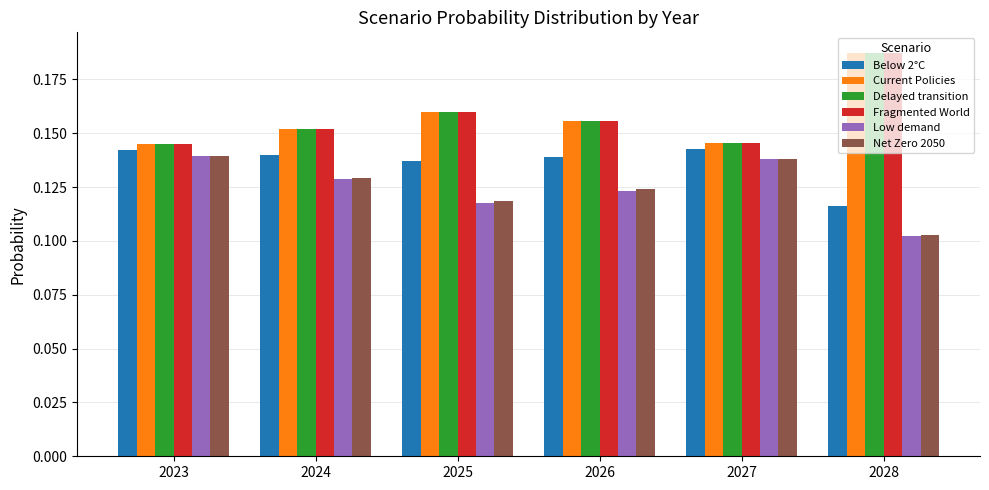

Count the Net Zero 2050 values in the range 0 to 1.

6